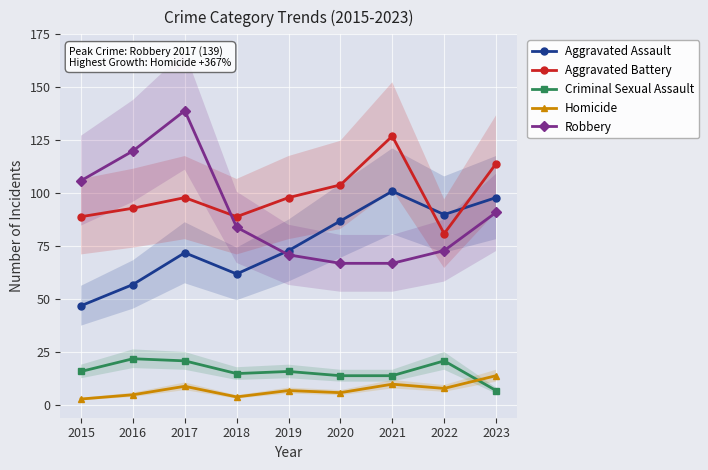

What is the spread (max minus min) of values at 2021?

117